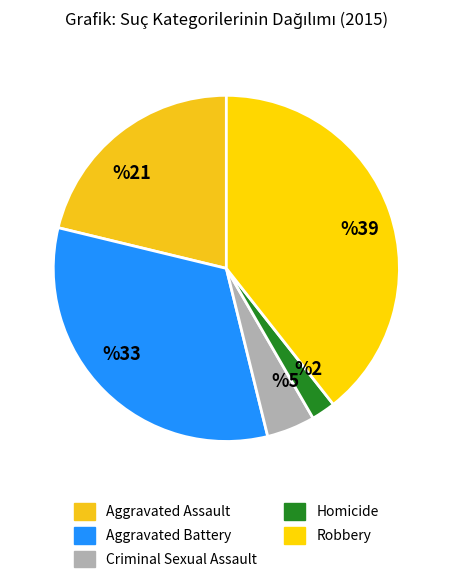

Do Aggravated Battery and Homicide together represent more than half of the pie?

No